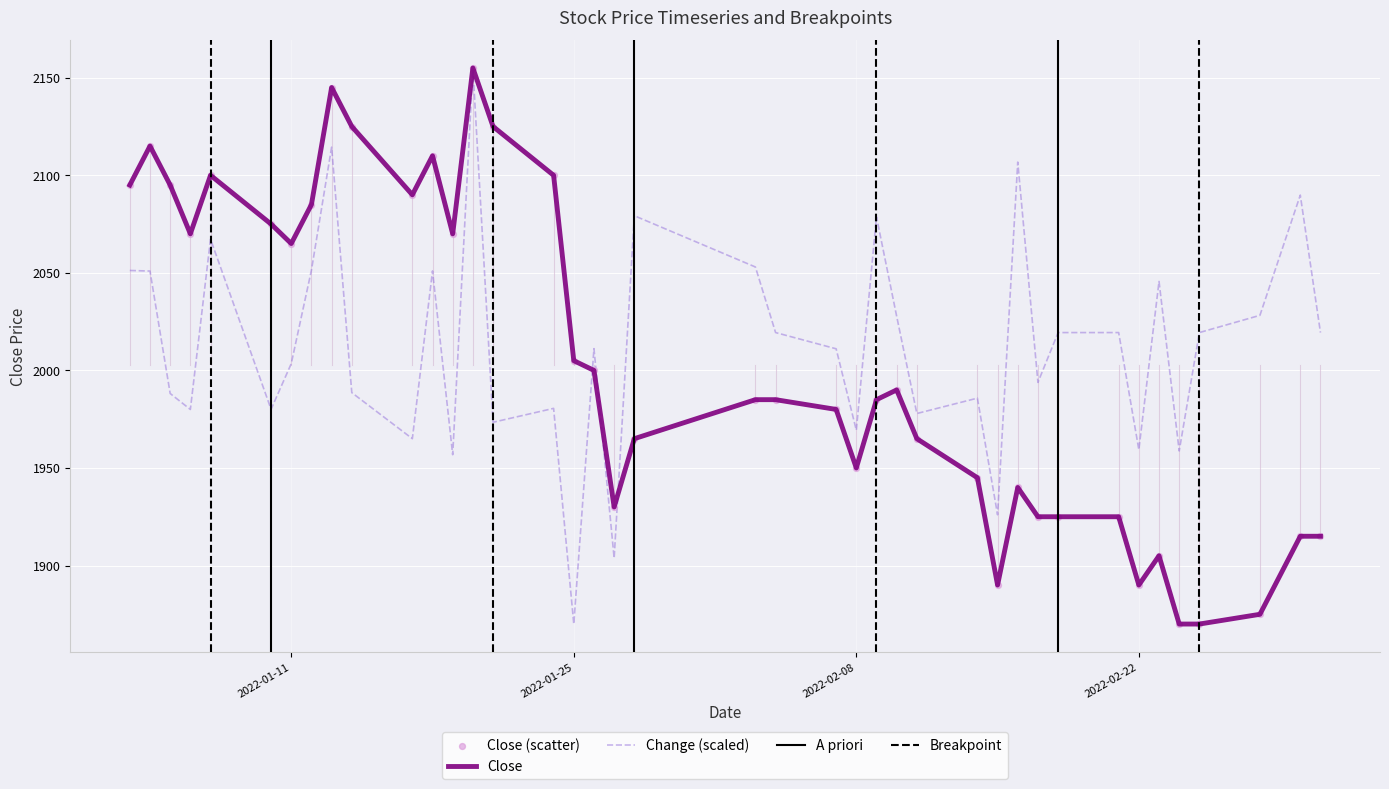

What is the highest value of the Close series?

2155.0